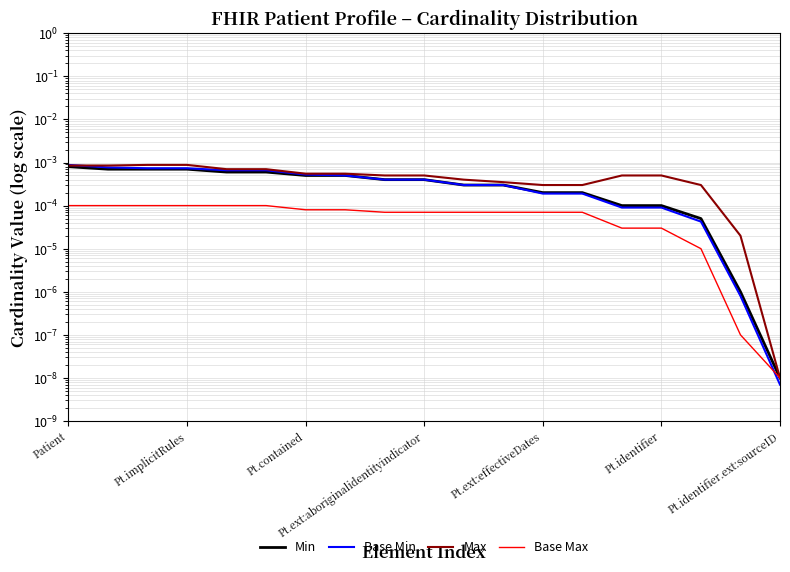

Between 15 and 18, which series saw the biggest shift?

Max